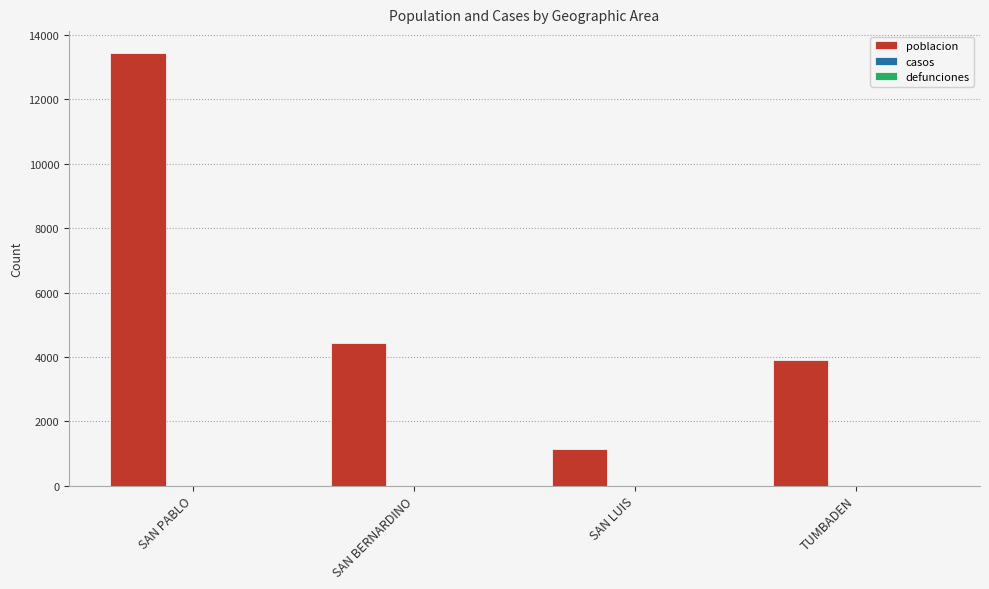

What is the maximum value shown in the chart?

13451